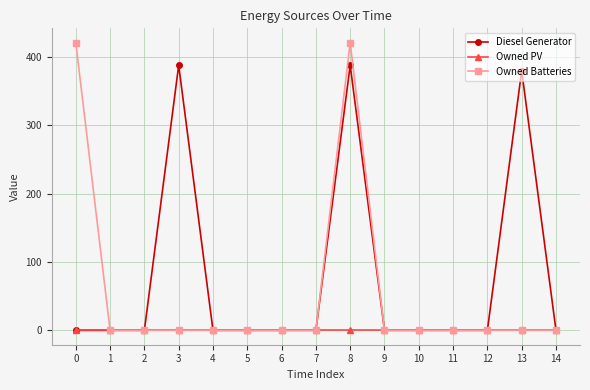

True or false: Owned Batteries has more than 0 points higher than both neighbors.

True